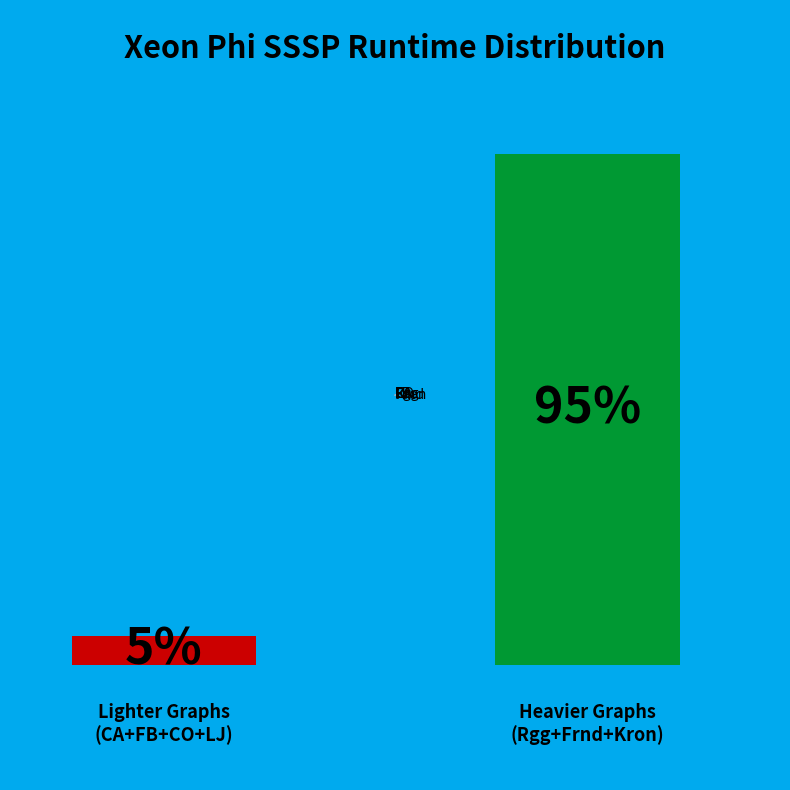

Does Frnd represent more than half of the total?

No